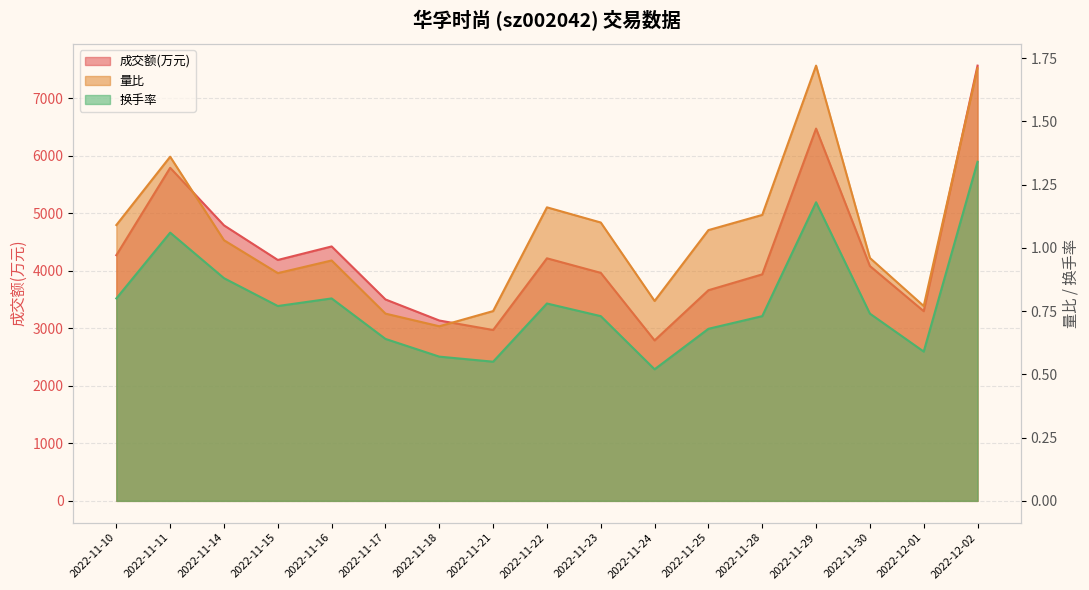

What is the difference between the maximum and minimum values in the 换手率 series?

0.8